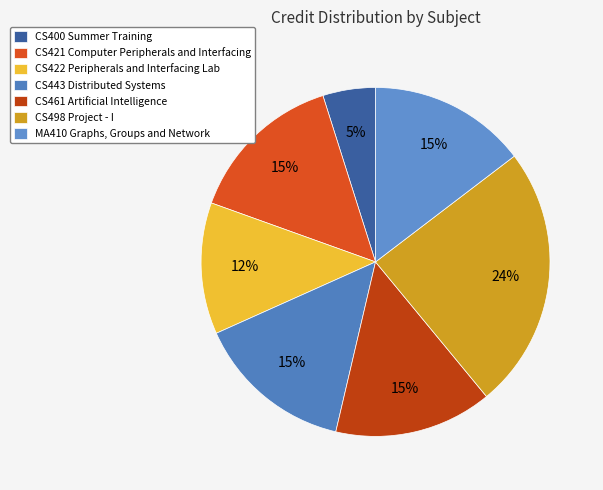

What is the ratio of the value at CS461 Artificial Intelligence to the value at CS498 Project - I?

0.6